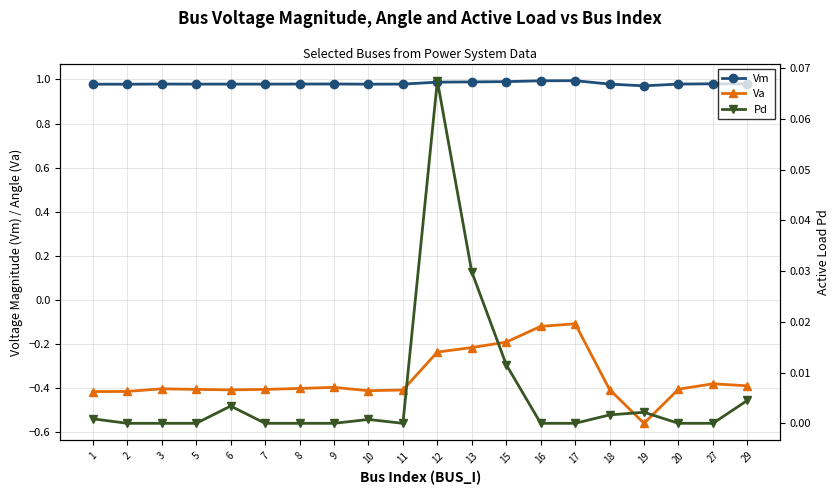

What is the average value of the Va series?

-0.4